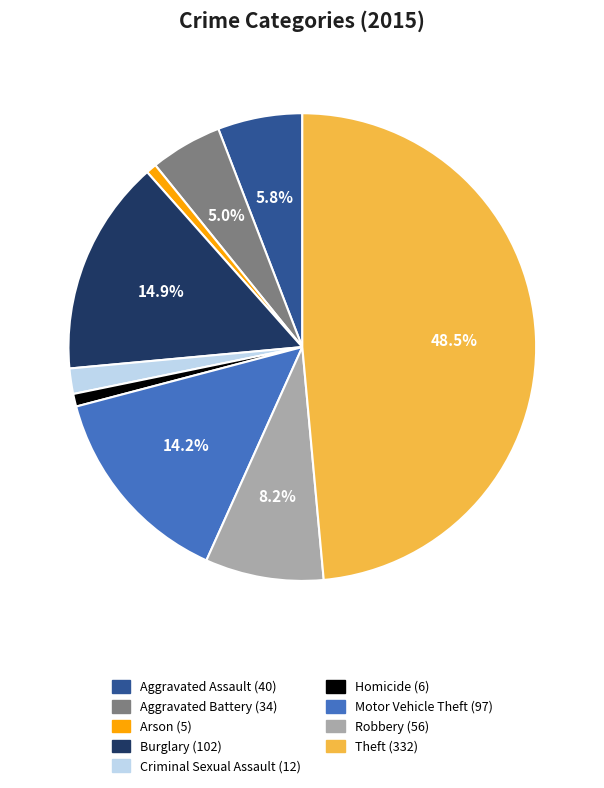

To the nearest percent, what portion does Aggravated Battery represent?

5%